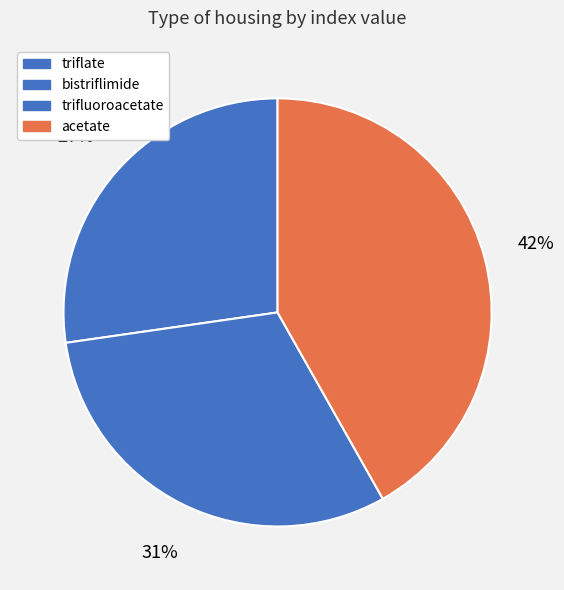

What is the largest slice in the pie chart?

CC(=O)[O-]